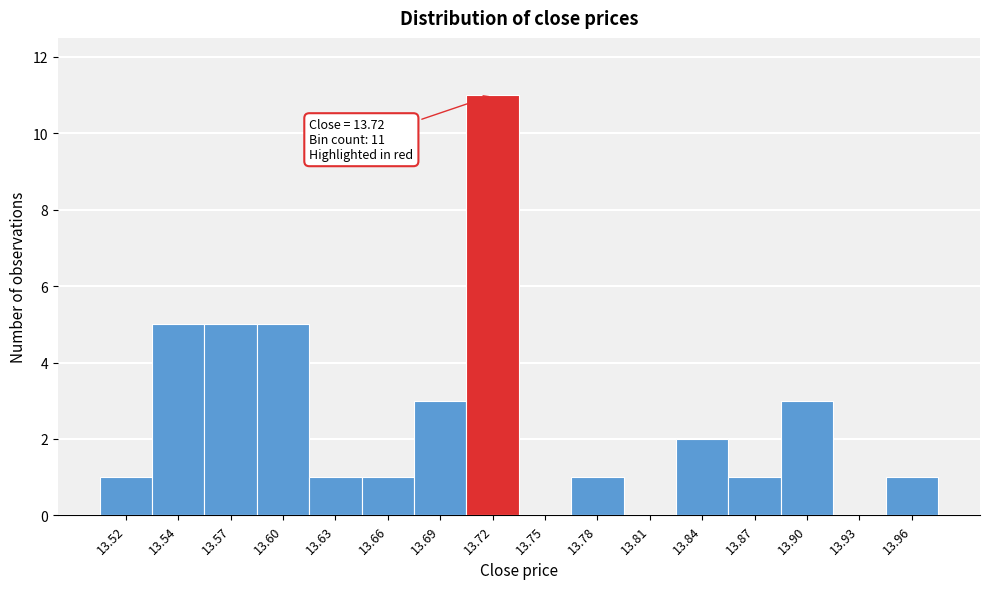

Which range on the x-axis has the tallest bar?

13.71 to 13.74